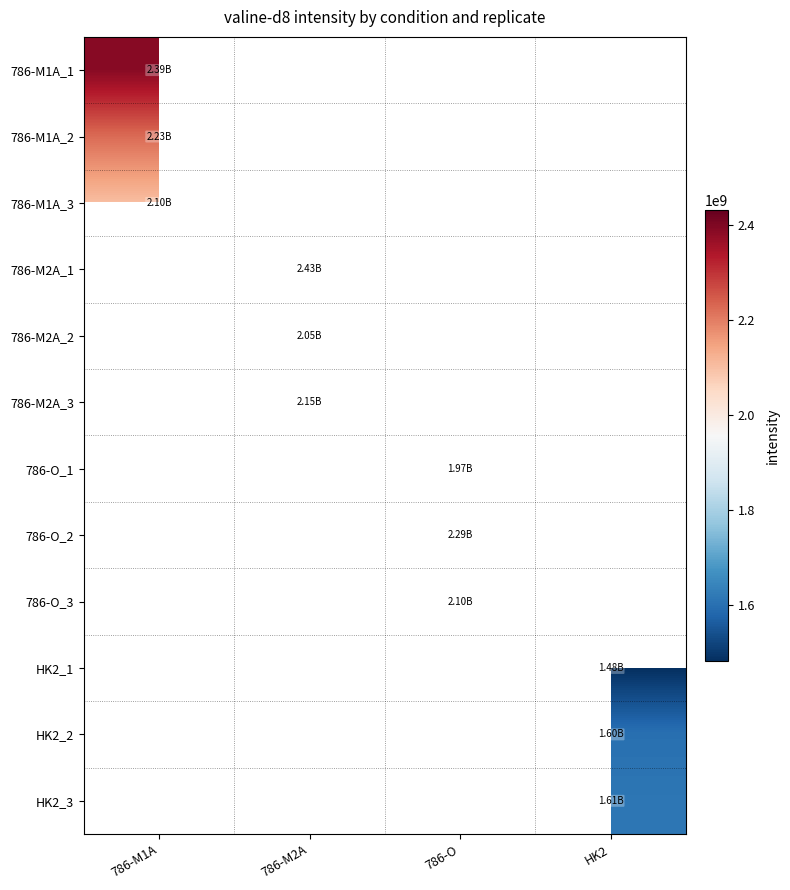

At which label does 786-O_1 first exceed 1966679924?

786-O